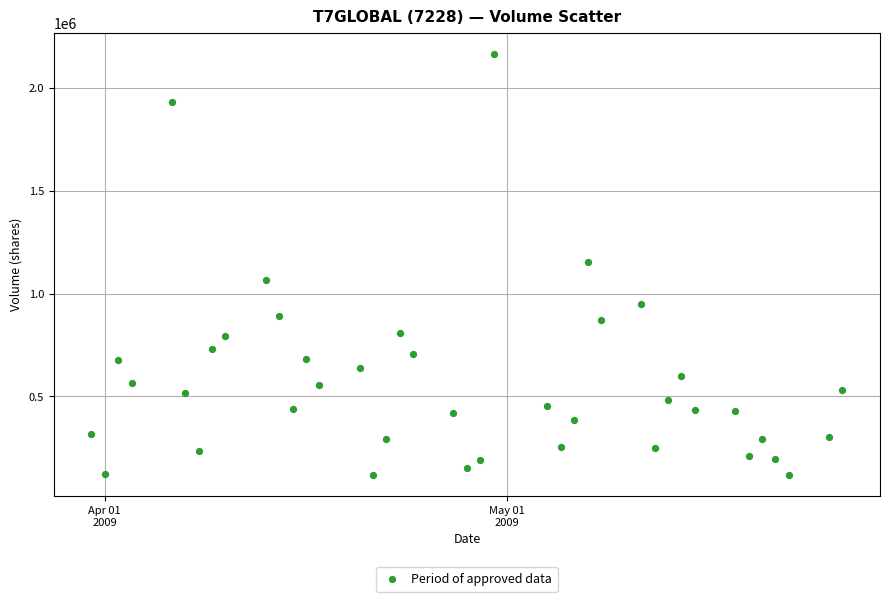

What is the range of Y values (max minus min)?

2050800